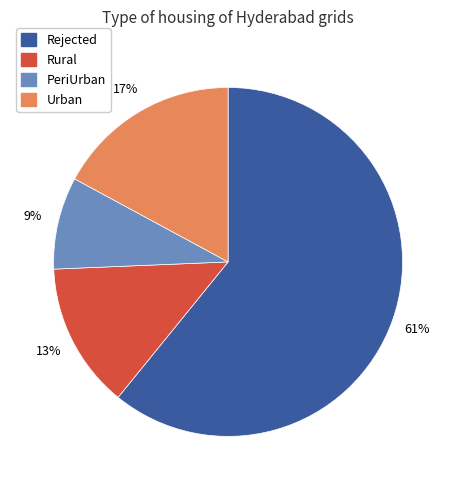

Is it true that PeriUrban is 9% of the pie?

True